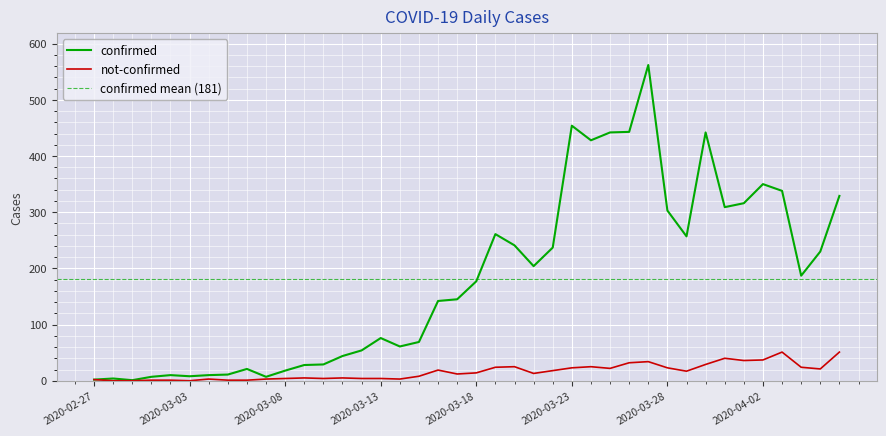

At which label does confirmed reach its minimum?

2020-02-29